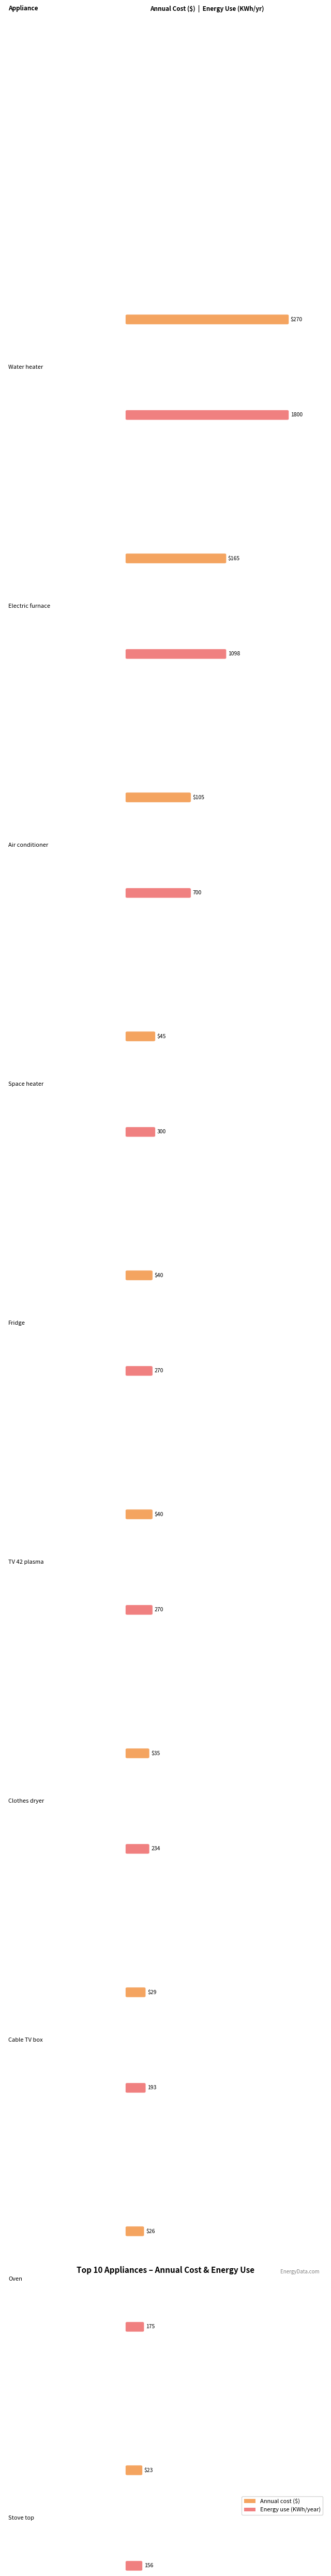

Reading right to left, extract all data points from this chart.

Annual cost ($): Stove top=23.4	Oven=26.3	Cable TV box=28.9	Clothes dryer=35.1	TV 42 plasma=40.5	Fridge=40.5	Space heater=45.0	Air conditioner=105.0	Electric furnace=164.7	Water heater=270.0
Energy use (KWh/year): Stove top=156.0	Oven=175.0	Cable TV box=193.0	Clothes dryer=234.0	TV 42 plasma=270.0	Fridge=270.0	Space heater=300.0	Air conditioner=700.0	Electric furnace=1098.0	Water heater=1800.0